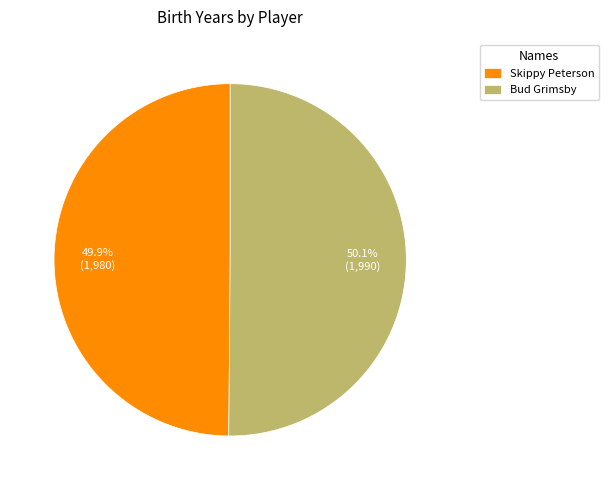

Combined, what portion of the pie is Skippy Peterson and Bud Grimsby?

100.0%